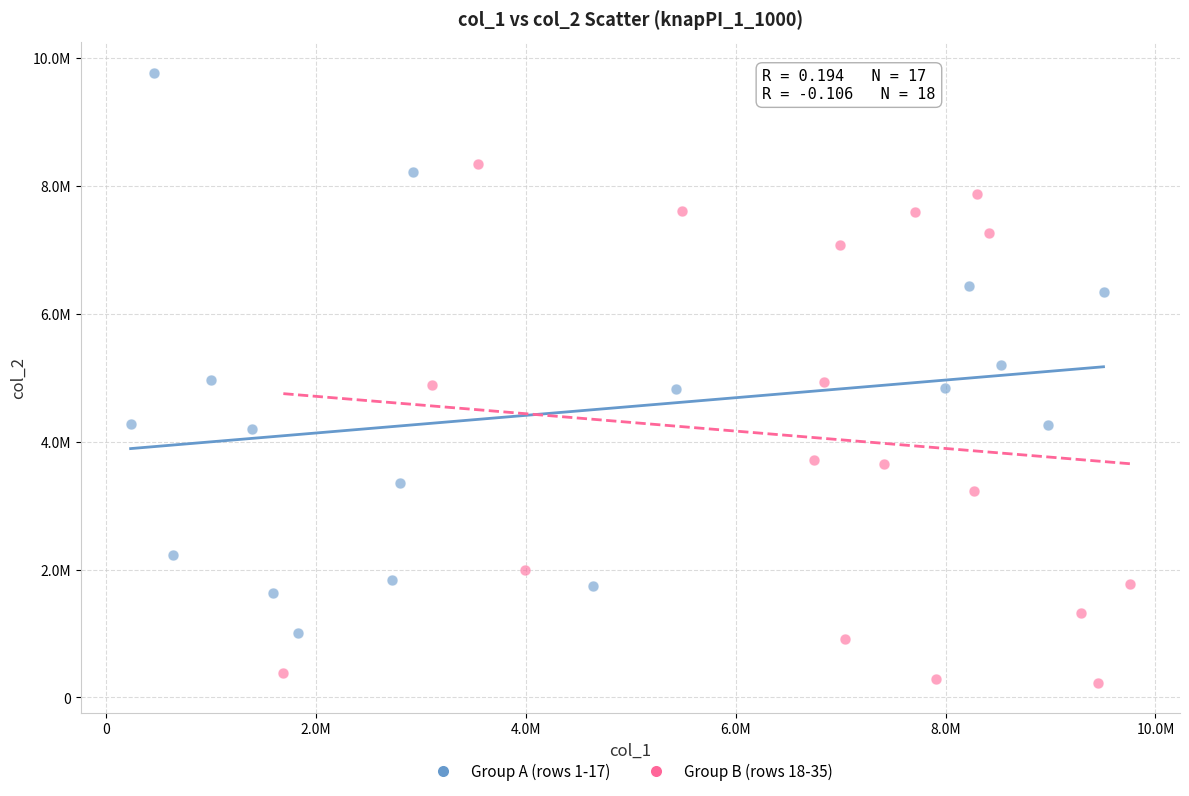

Which series contains the highest Y value?

Group A (rows 1-17)